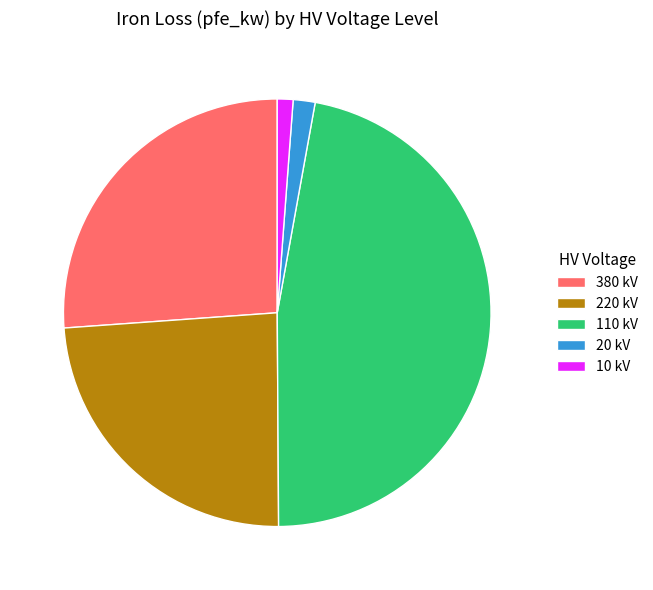

Which has a higher value, 220 kV or 10 kV?

220 kV